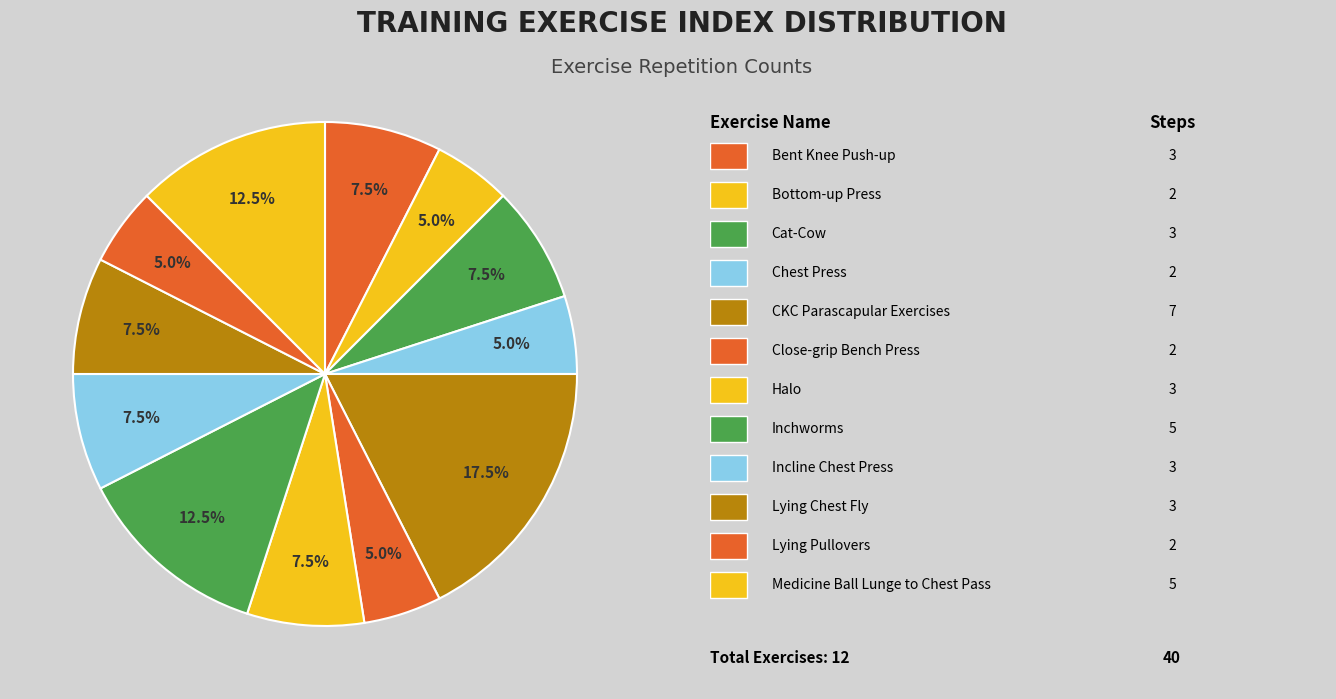

Rank the categories by value from highest to lowest.

CKC Parascapular Exercises, Inchworms, Medicine Ball Lunge to Chest Pass, Bent Knee Push-up, Cat-Cow, Halo, Incline Chest Press, Lying Chest Fly, Bottom-up Press, Chest Press, Close-grip Bench Press, Lying Pullovers